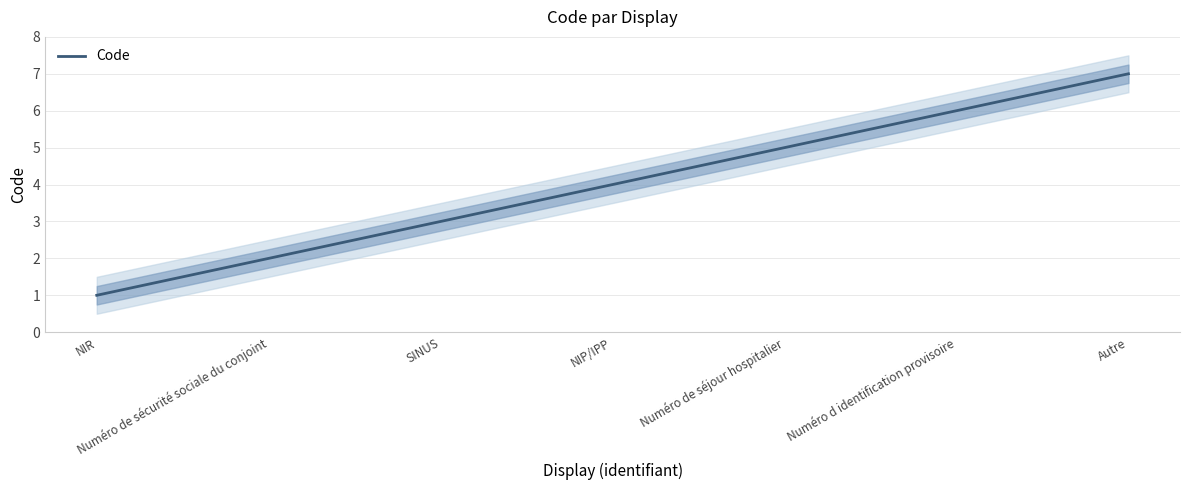

What is the change in value from Numéro de sécurité sociale du conjoint to SINUS?

+1